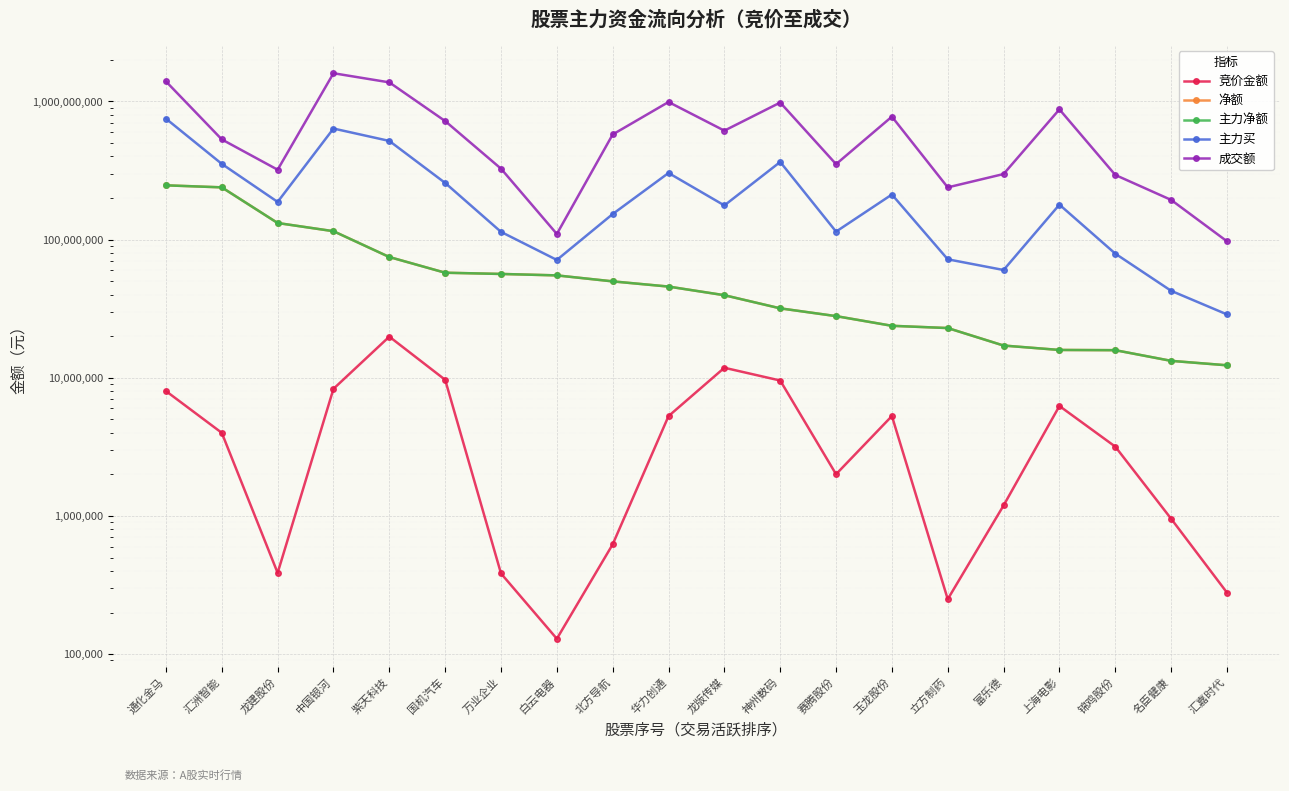

True or false: 竞价金额 and 主力买 intersect in this chart.

False